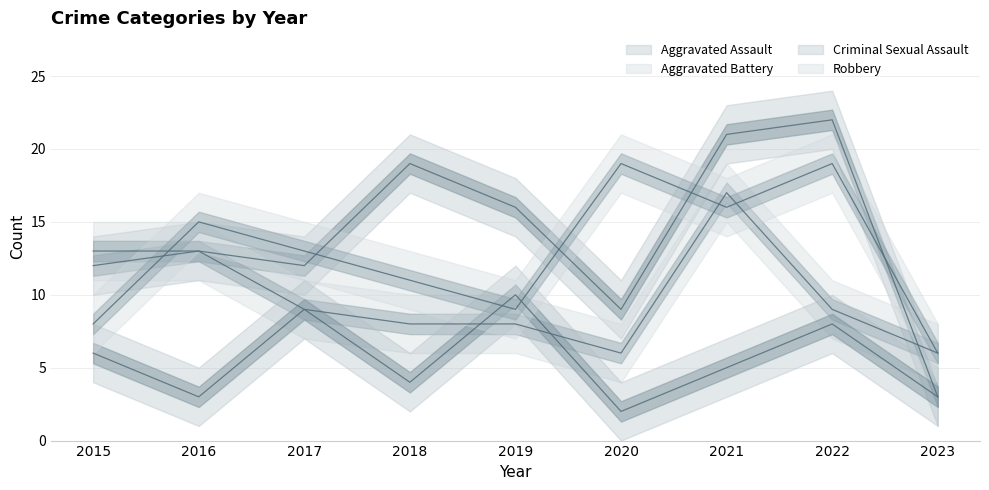

Between which two adjacent categories do Aggravated Assault and Aggravated Battery first intersect?

2022 and 2023